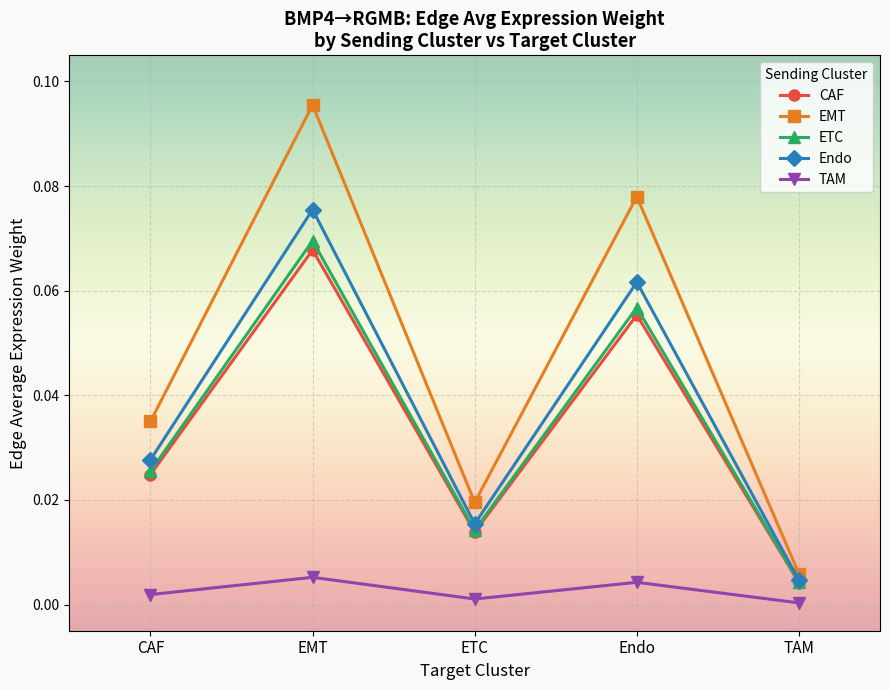

What position from the right is TAM?

1